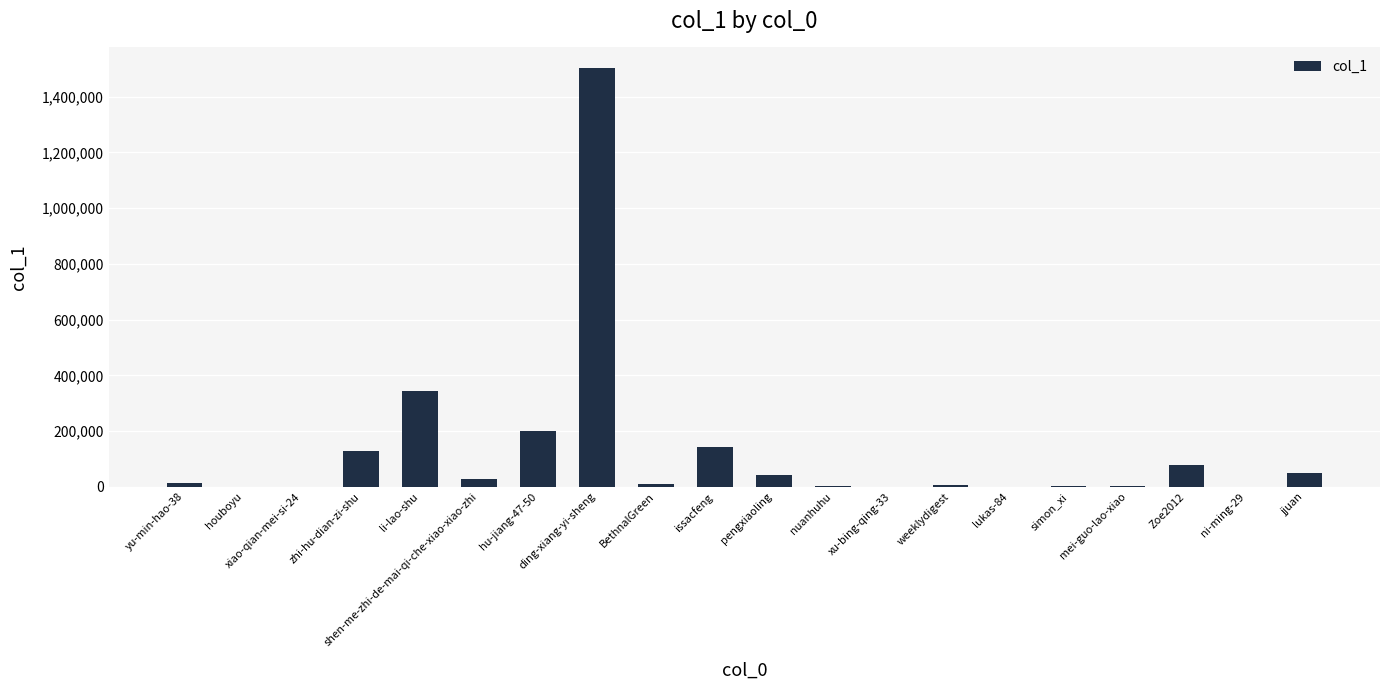

Are the bars grouped side by side (vs. stacked)?

No